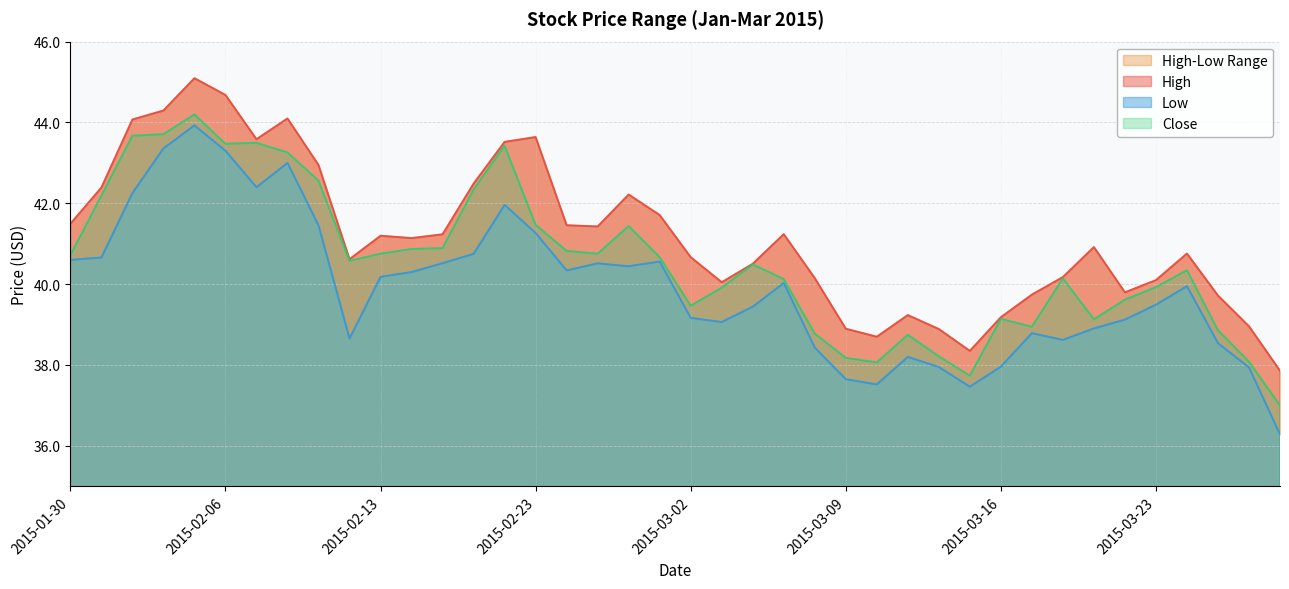

What is the label of the 10th point from the left?

2015-02-12